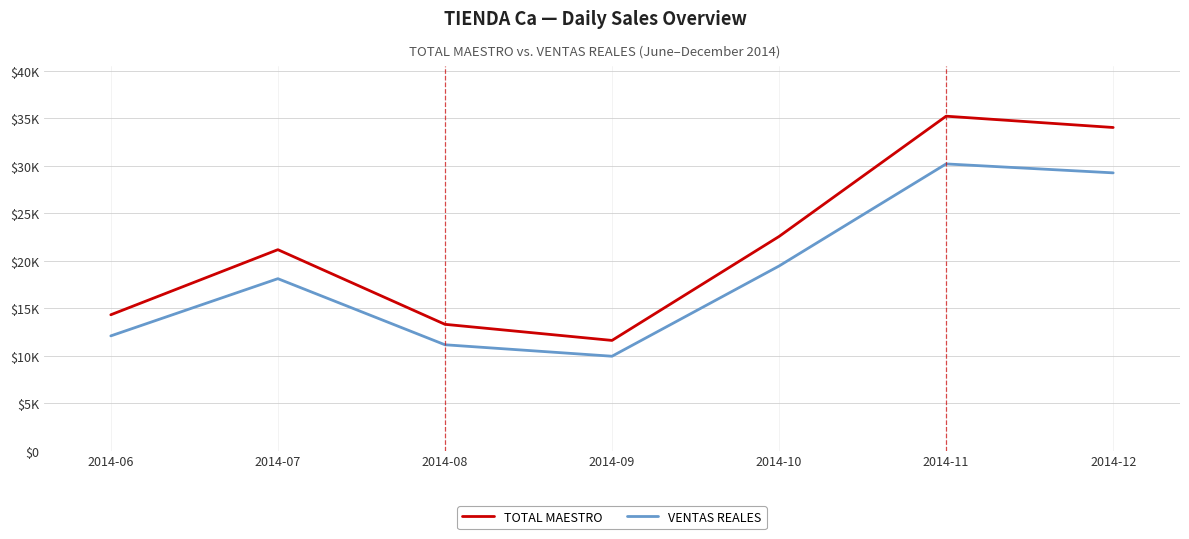

What is the approximate value of TOTAL MAESTRO at 2014-09?

11609.0